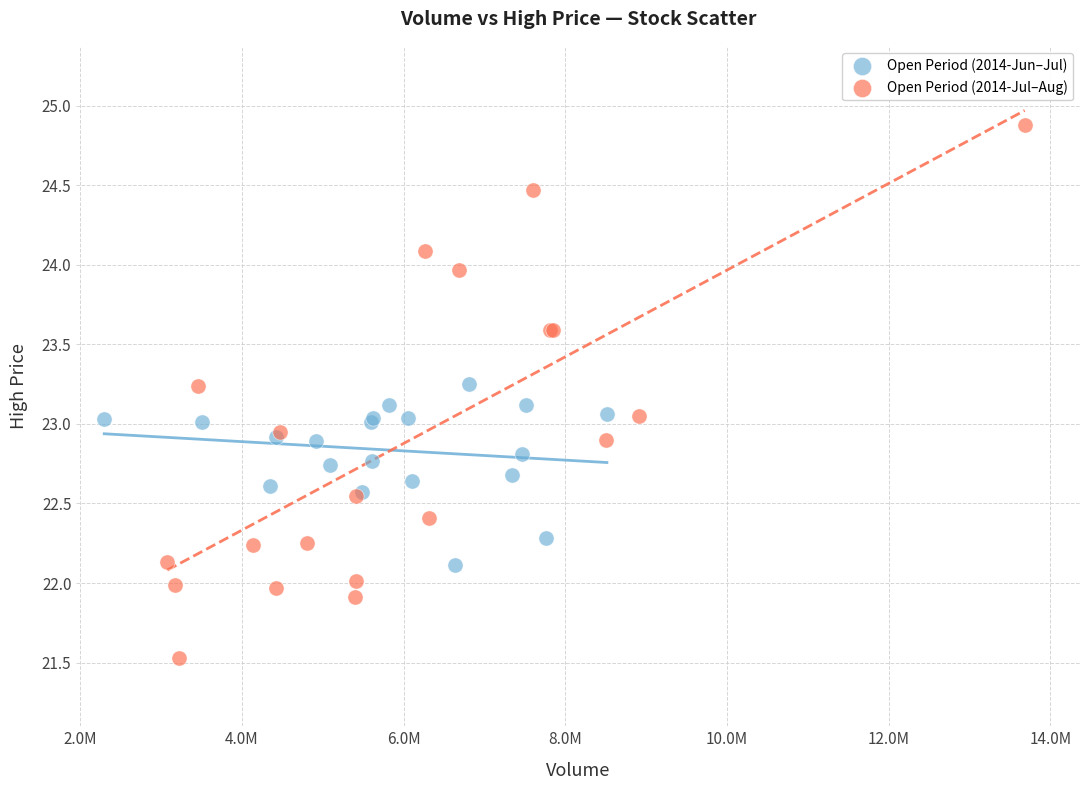

Which series reaches the minimum Y coordinate?

Open Period (2014-Jul–Aug)